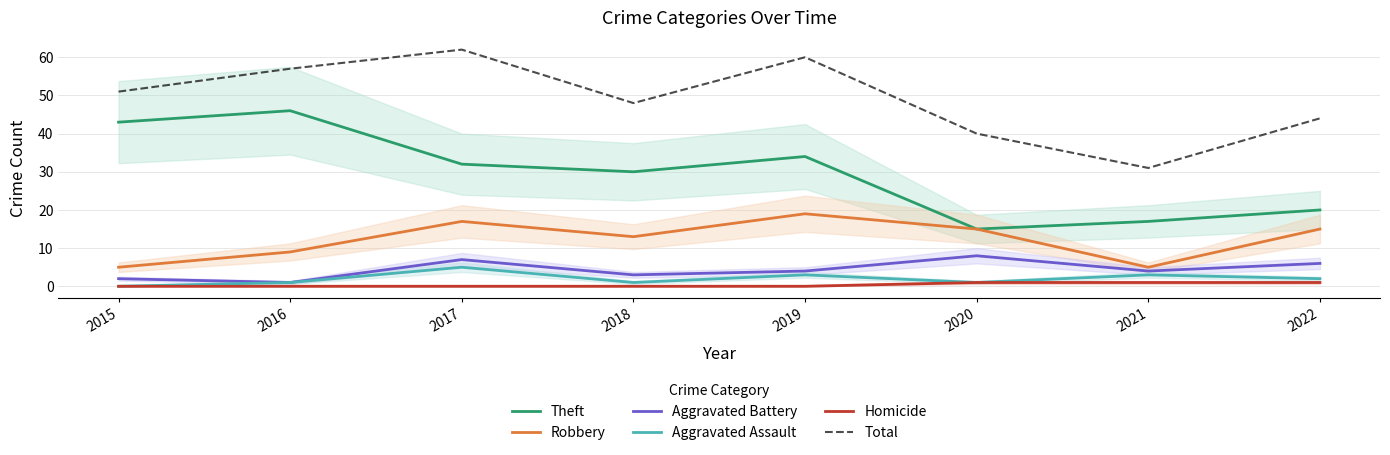

At 2021, list the series in order from largest to smallest.

Total, Theft, Robbery, Aggravated Battery, Aggravated Assault, Homicide